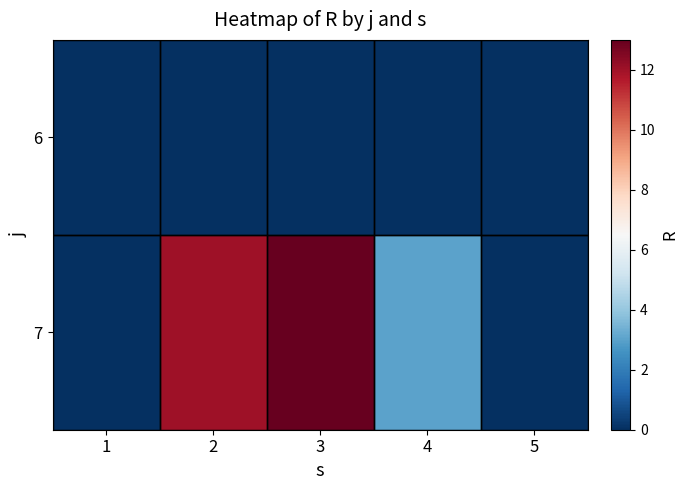

Reading left to right, what are all the values shown in this chart?

6: 1=0	2=0	3=0	4=0	5=0
7: 1=0	2=12	3=13	4=3	5=0